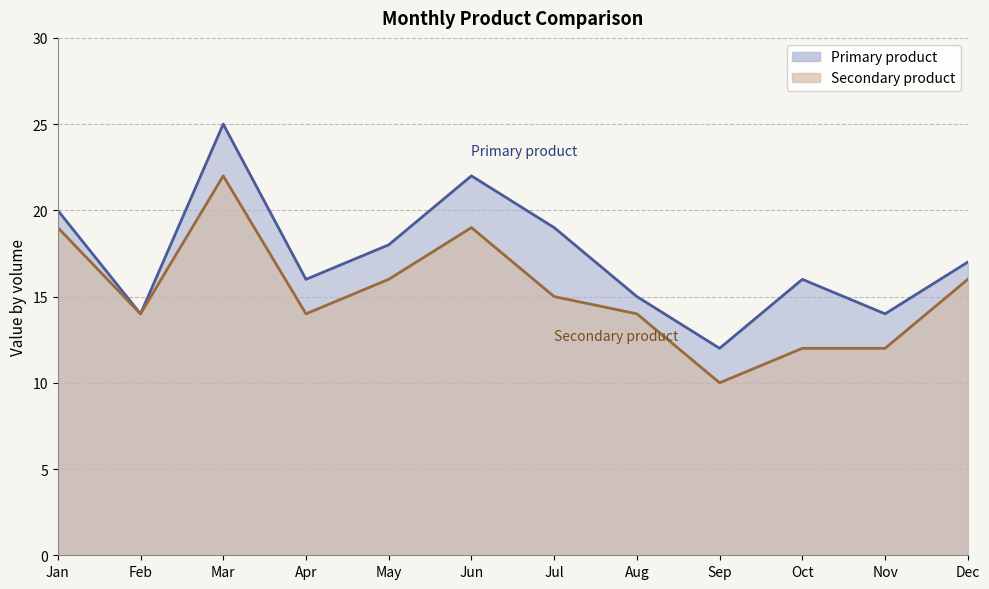

What is the highest value of the Primary product series?

25